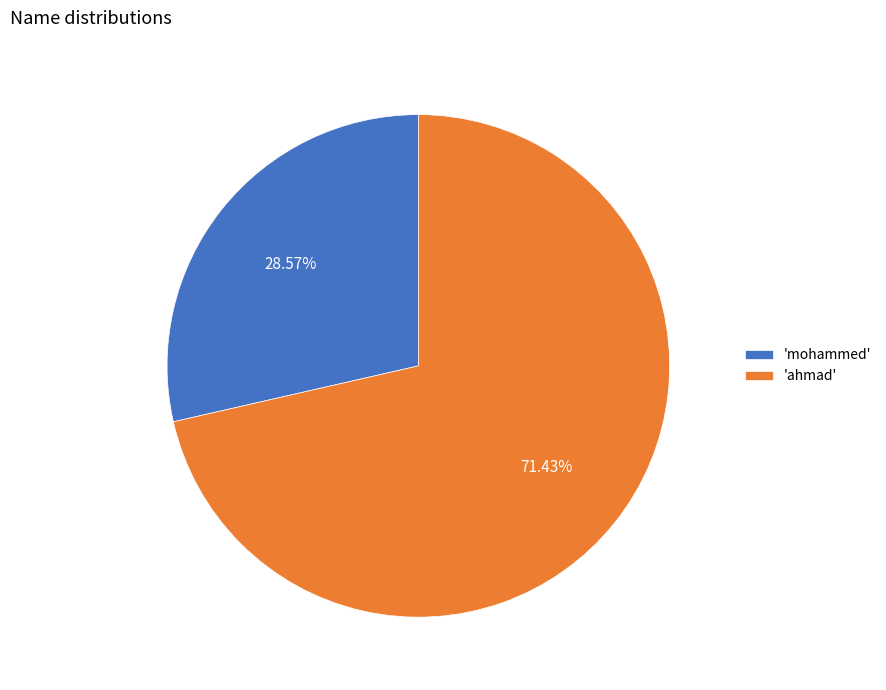

Which slice is the largest?

'ahmad'